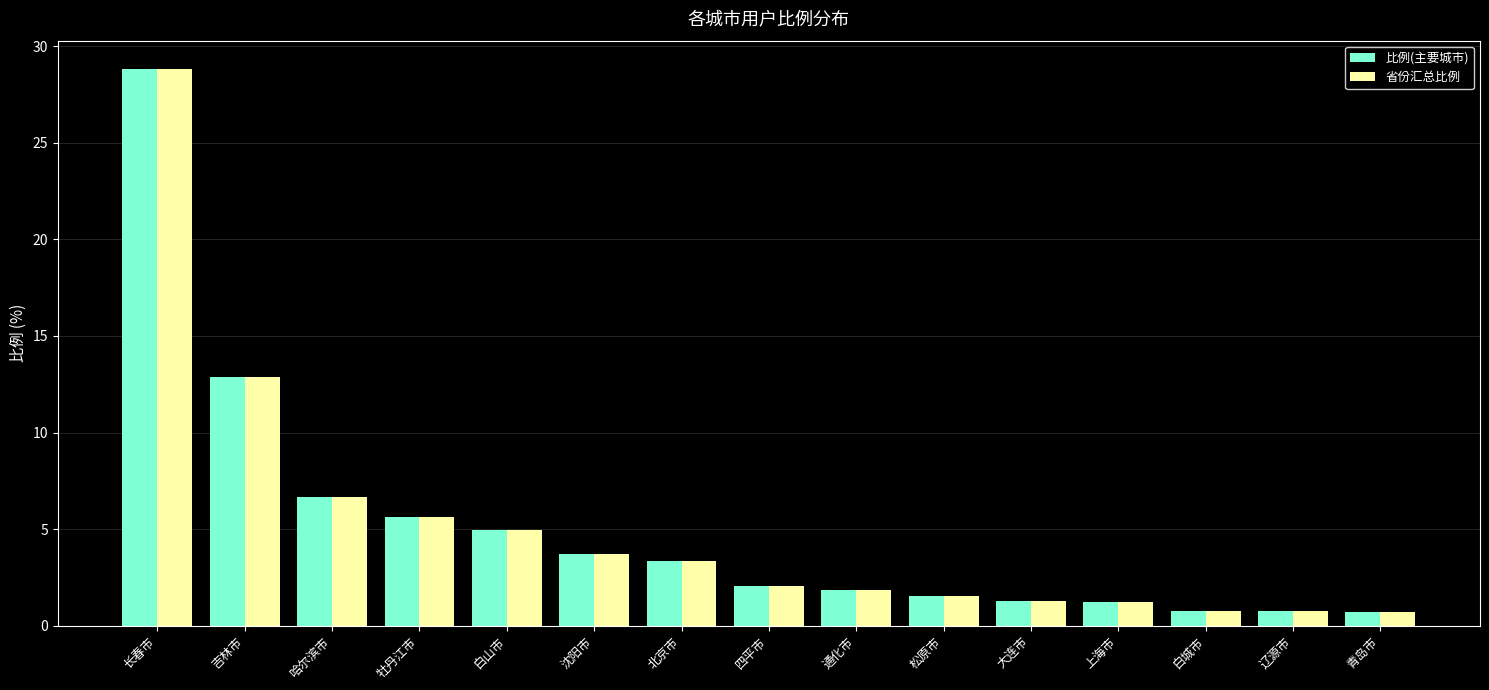

How many bars are there in total?

30